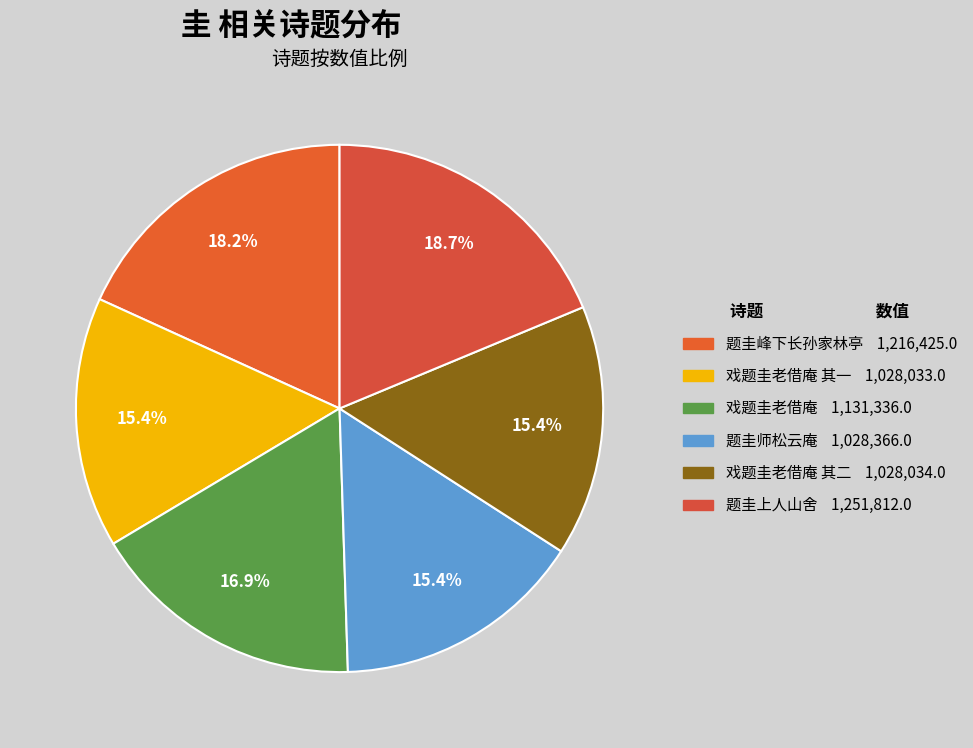

Which category has the biggest portion of the pie?

题圭上人山舍